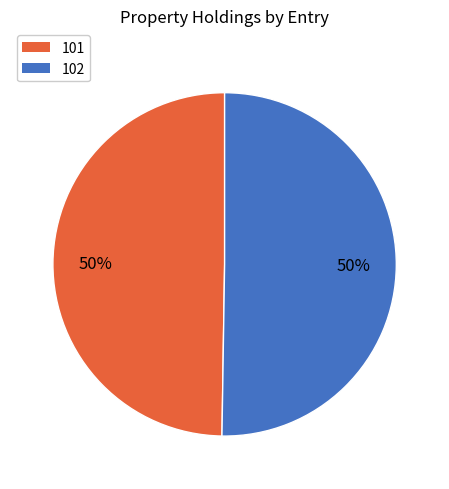

What percentage is the 101 slice, to the nearest percent?

50%